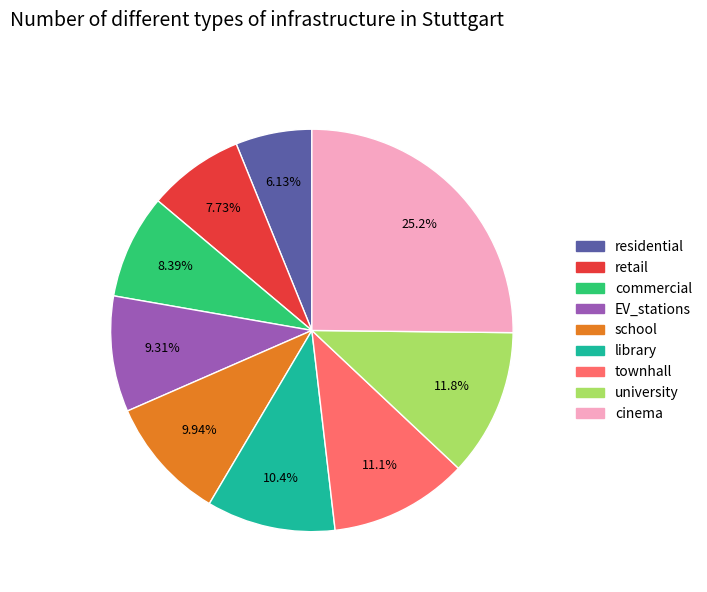

Does any single category account for the majority?

No